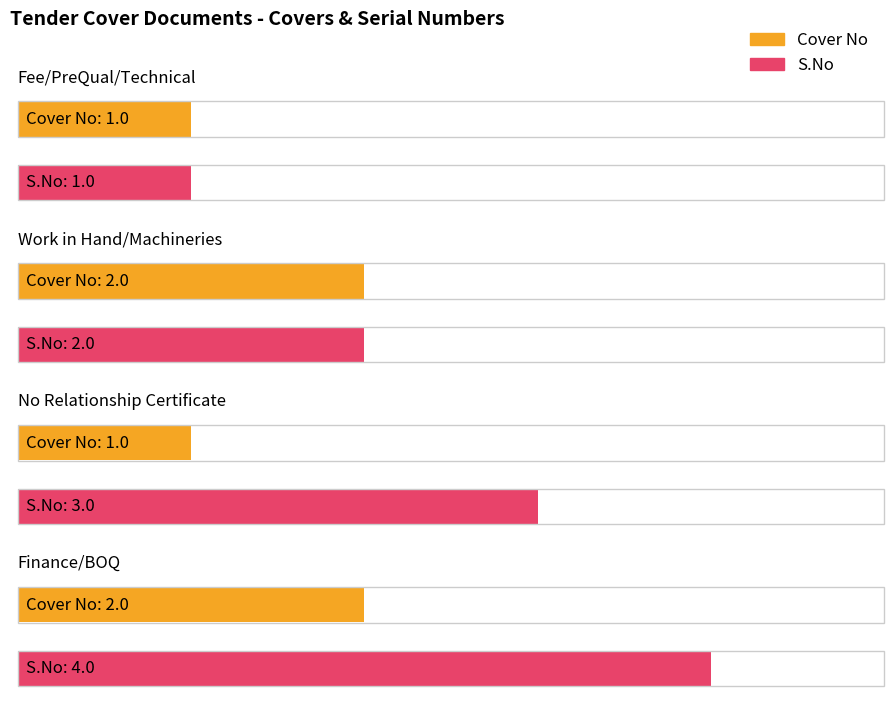

Count the Cover No values in the range 1 to 2.

4